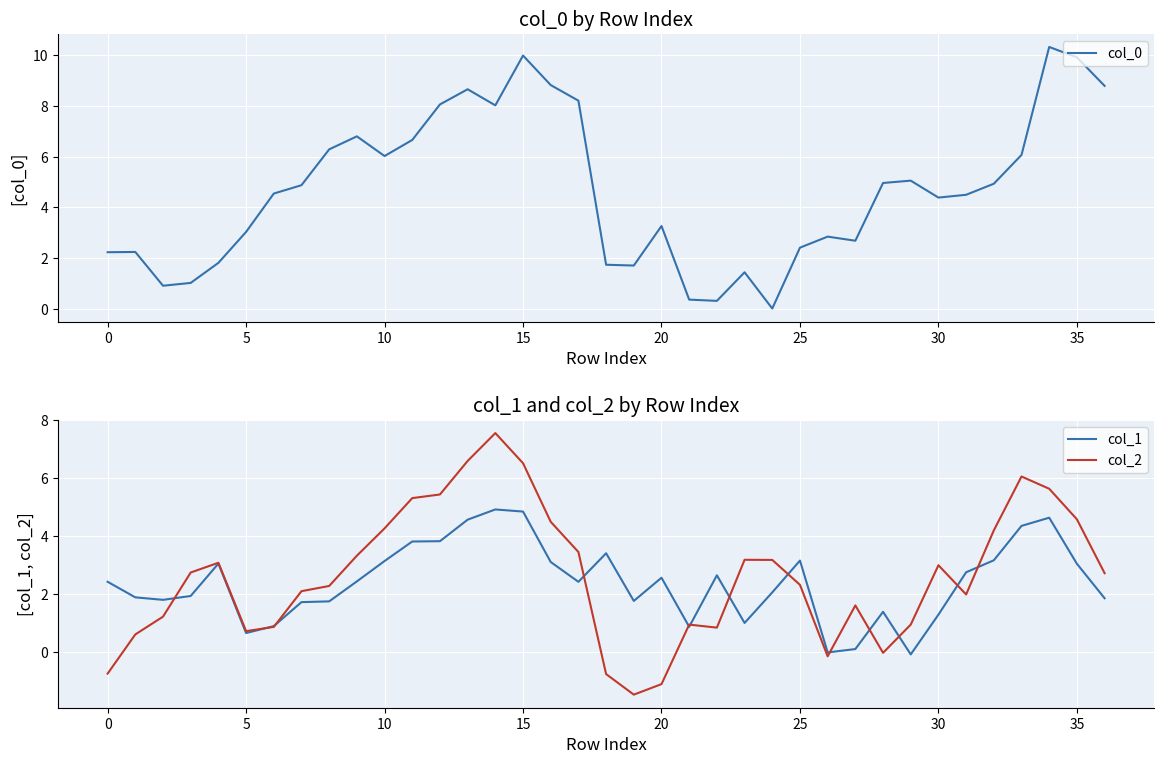

Which series ends up on top after the final intersection of col_0 and col_1?

col_0